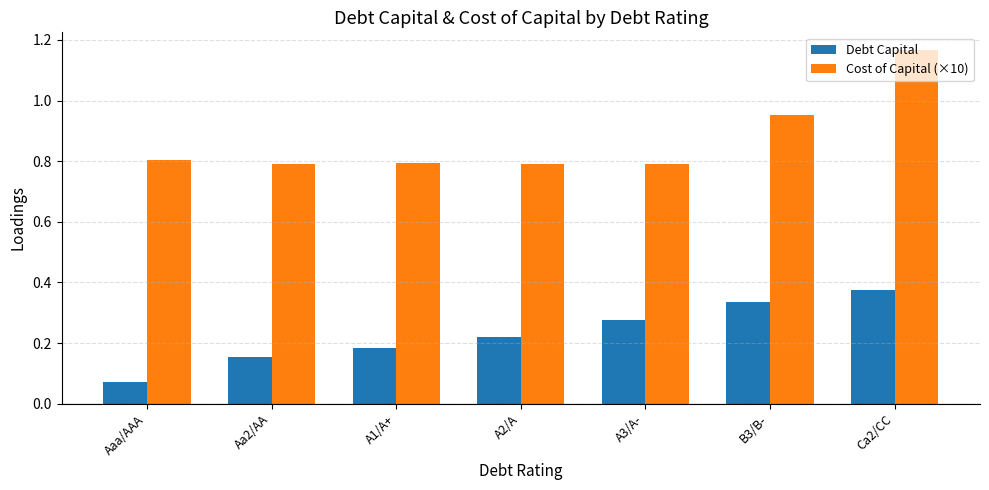

At which category is the sum across all series the highest?

Ca2/CC